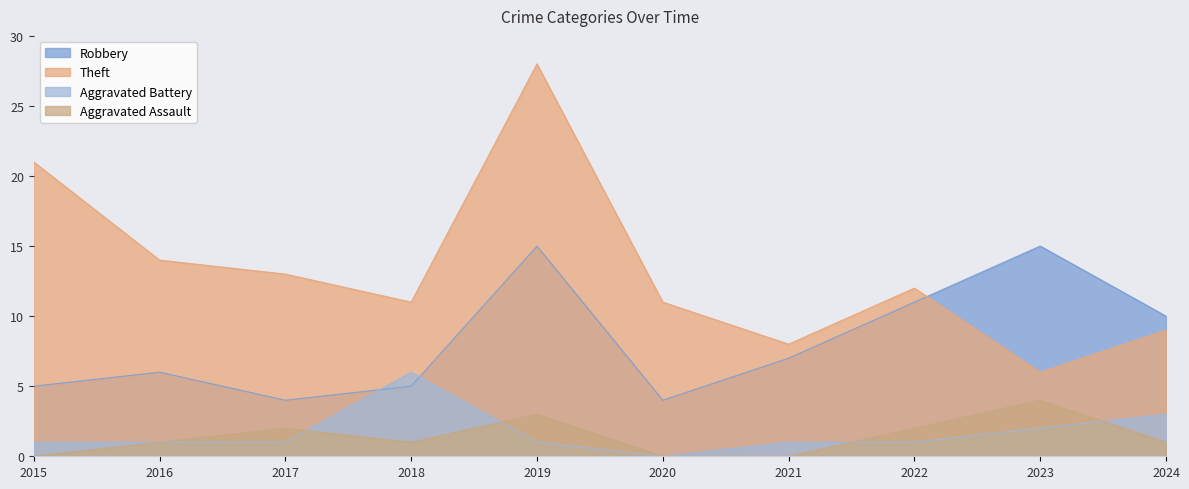

How many distinct data groups are displayed?

4